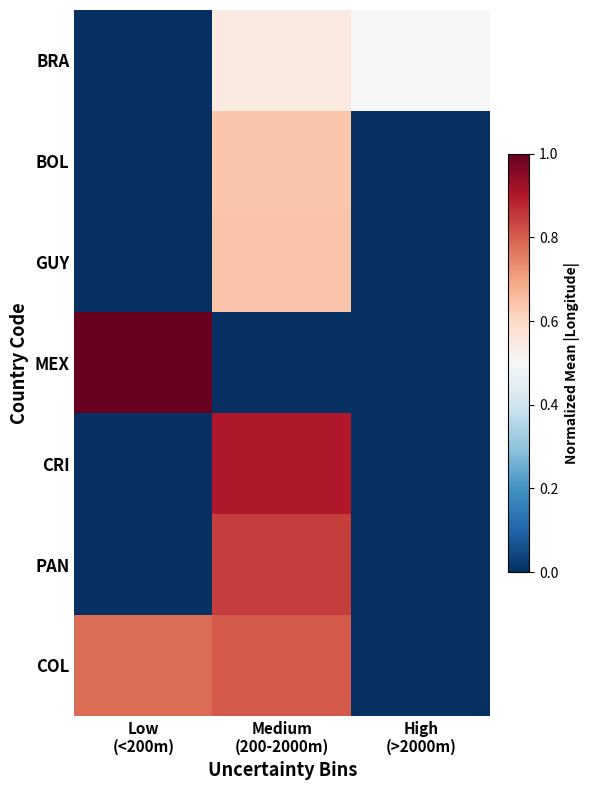

Which series changed the most between Medium (200-2000m) and High (>2000m)?

CRI